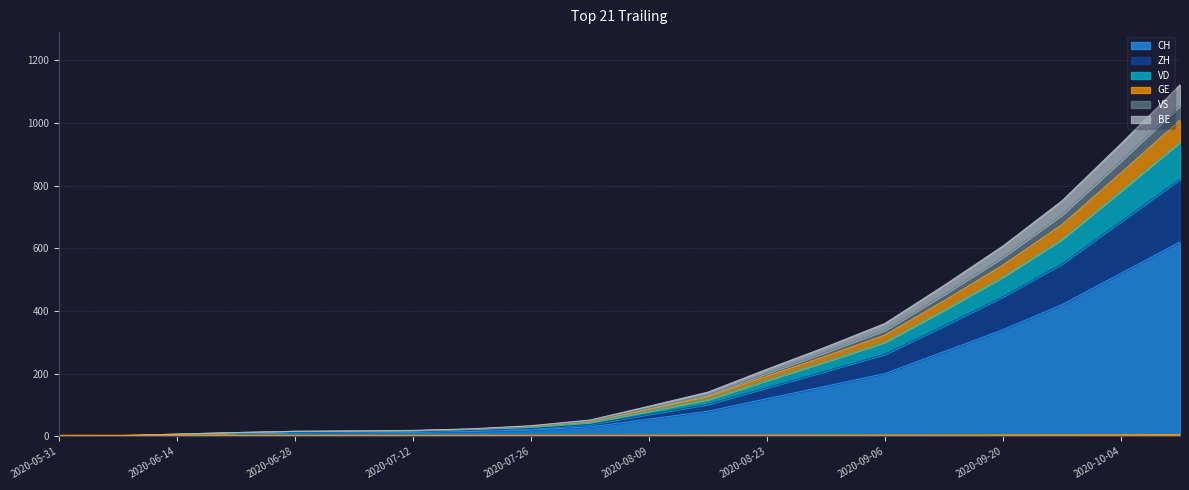

True or false: CH and BE intersect in this chart.

False